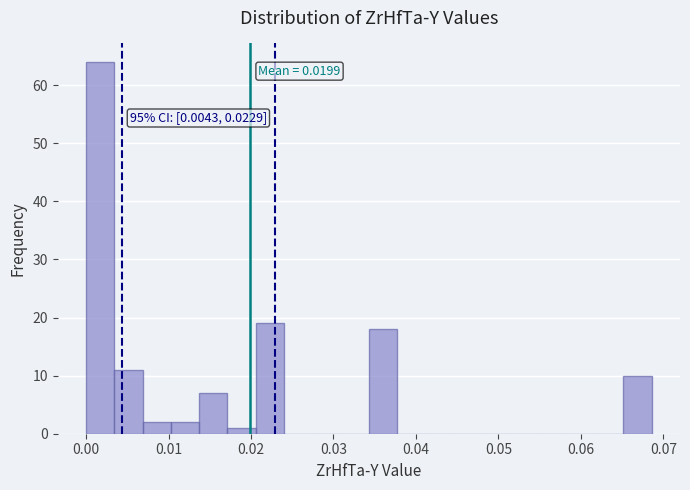

Read against the x-axis, roughly where is the centre of the tallest bar?

0.002